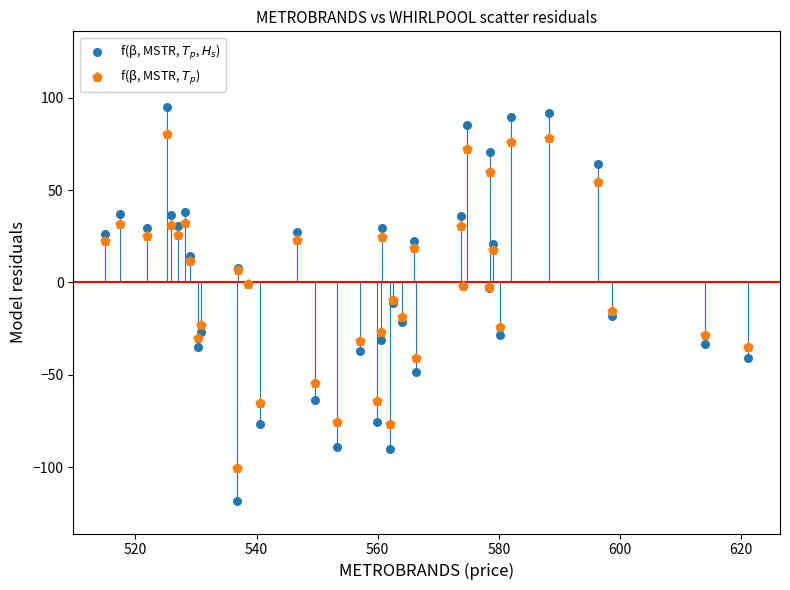

What are all the series names shown in the legend?

f(β, MSTR, $T_p$, $H_s$), f(β, MSTR, $T_p$)